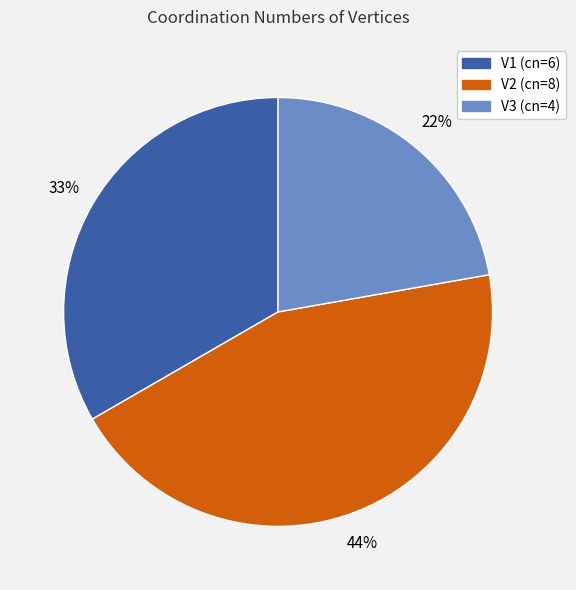

Between V3 (cn=4) and V1 (cn=6), which is larger?

V1 (cn=6)